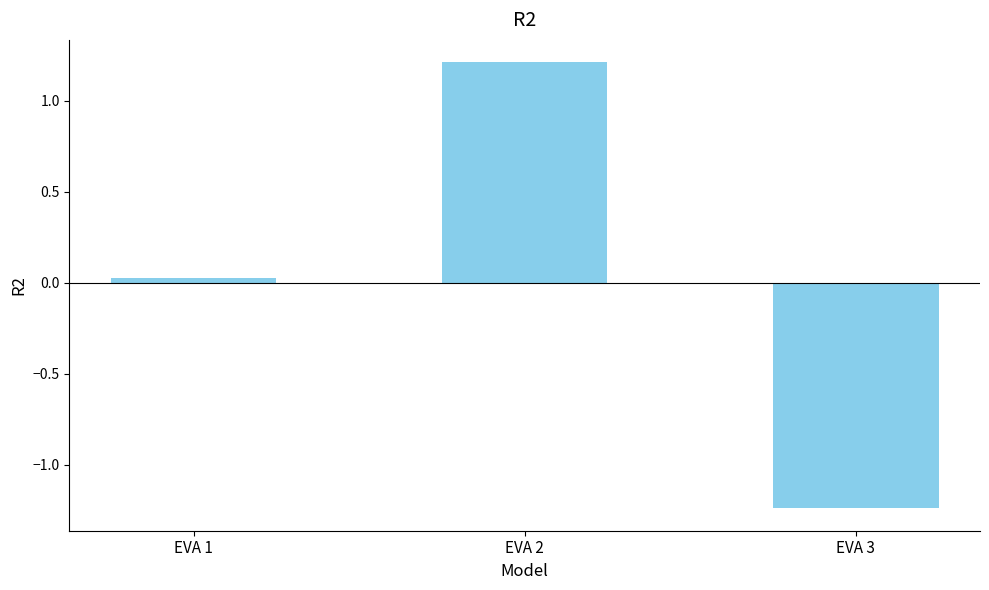

Between EVA 1 and EVA 3, which is larger?

EVA 1